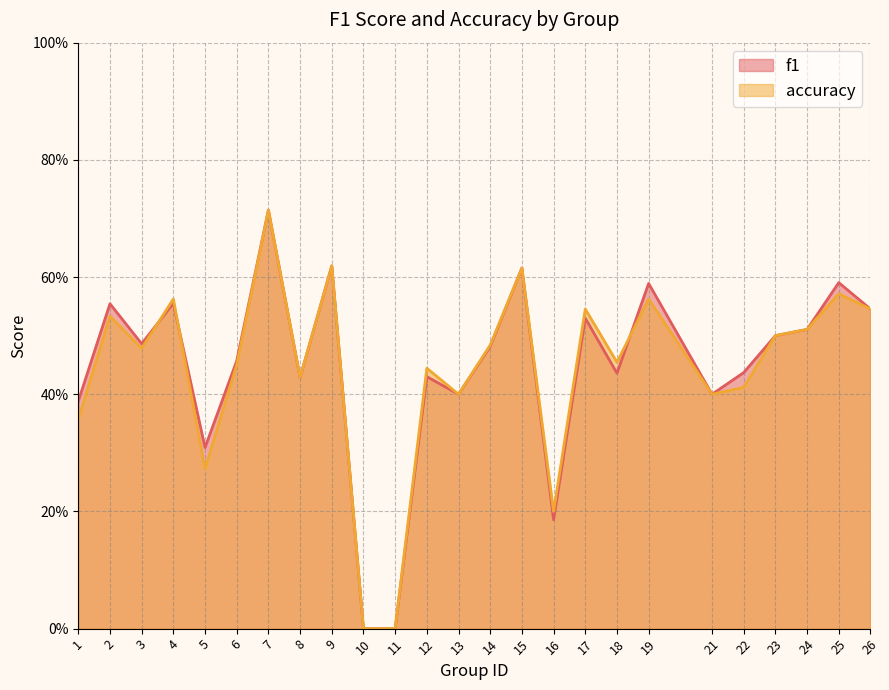

After their last crossing, which series has the higher values: accuracy or f1?

f1